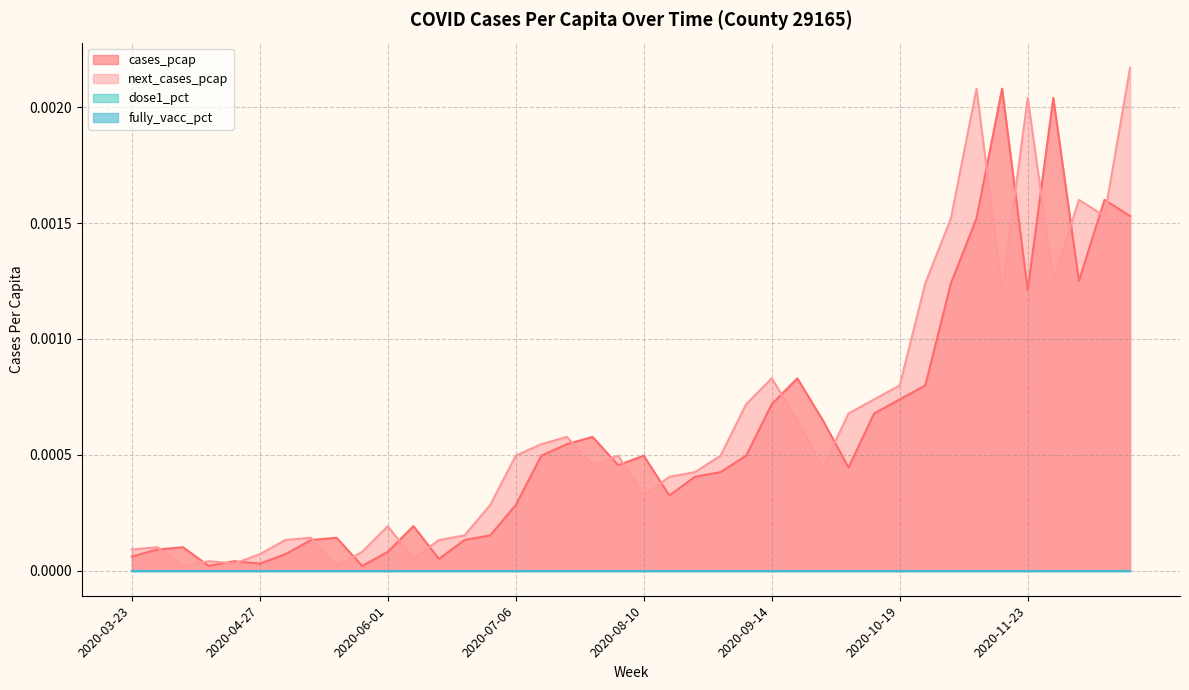

At which category is the sum across all series the highest?

2020-12-21